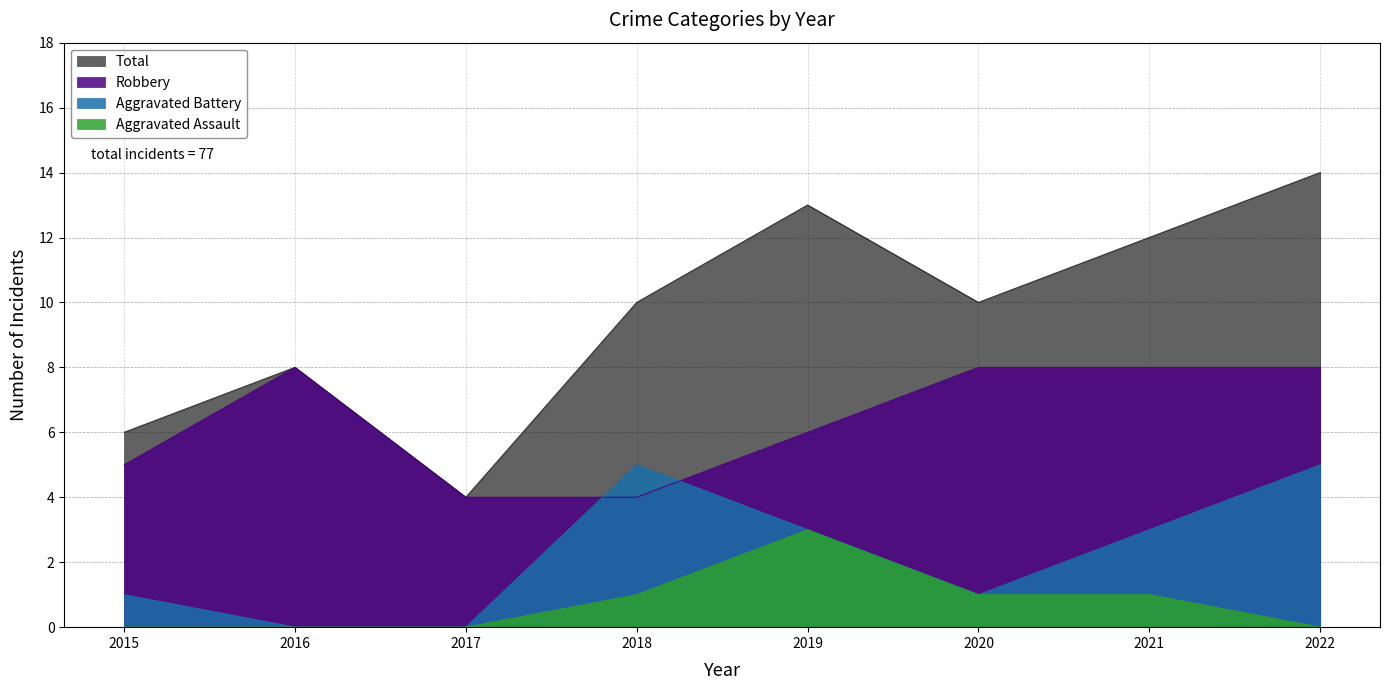

What is the total value across all series at 2016?

16